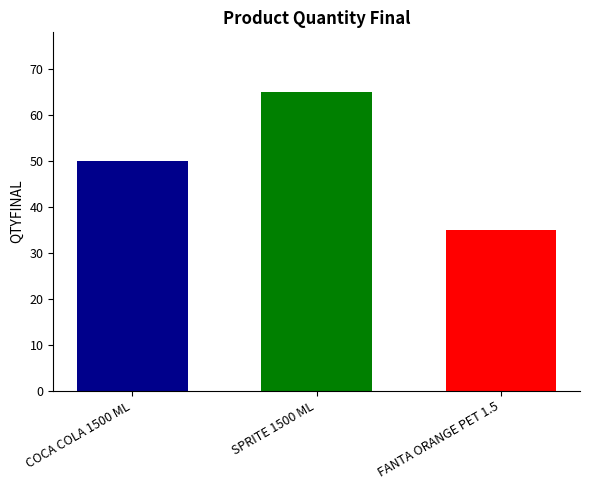

What is the minimum value shown in the chart?

35